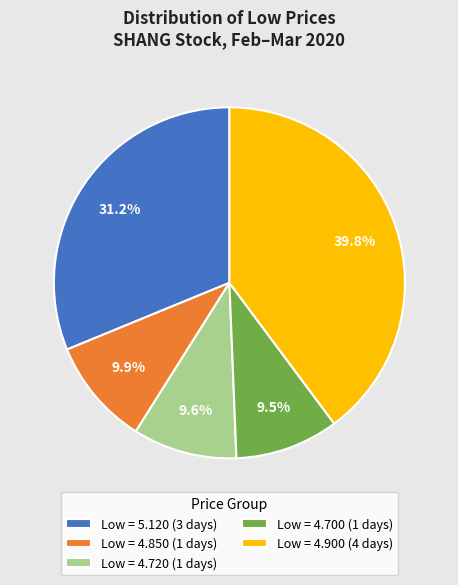

Which slice is the largest?

Low = 4.900 (4 days)